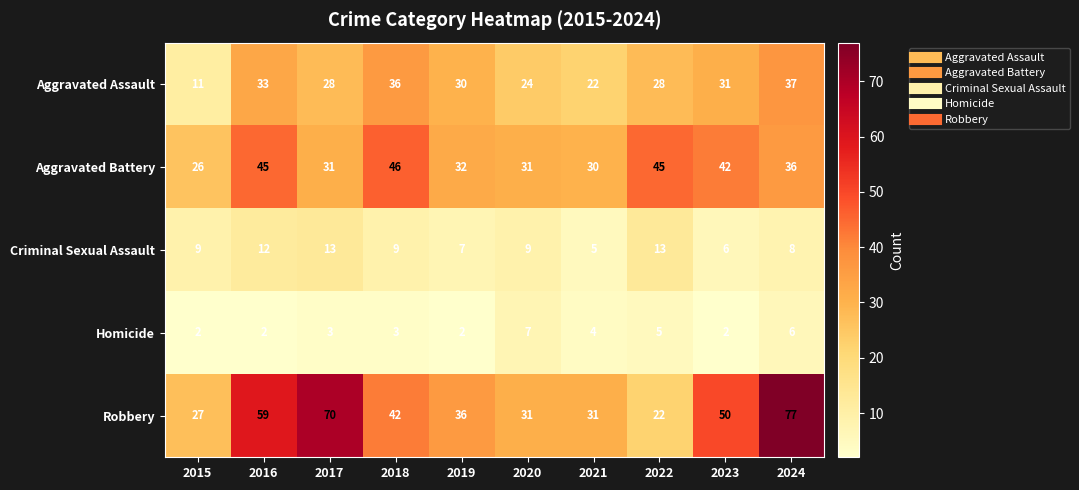

At which category is the sum across all series the highest?

2024